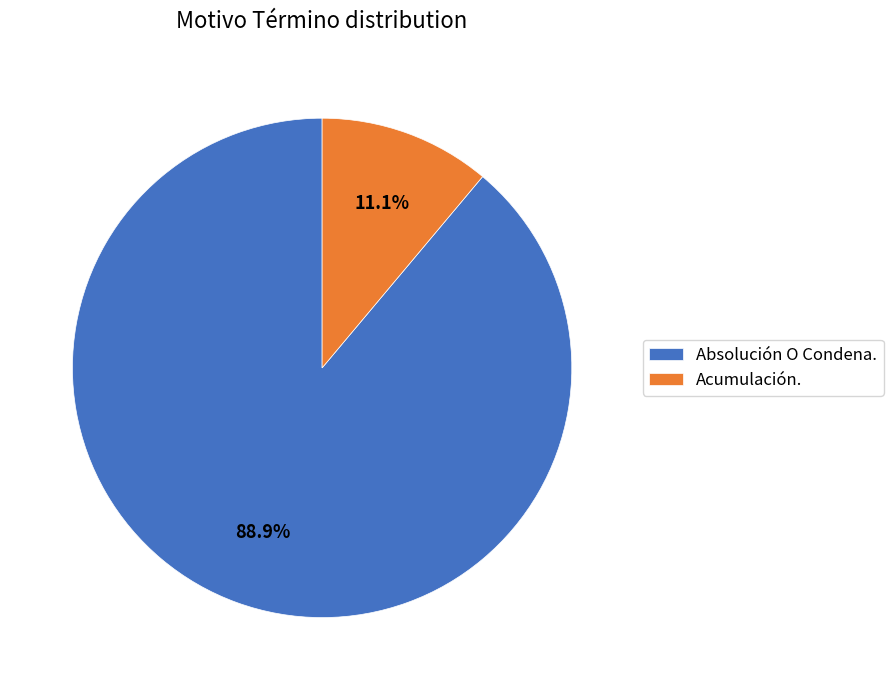

Approximately how many times larger is the value at Absolución O Condena. compared to Acumulación.?

8.0